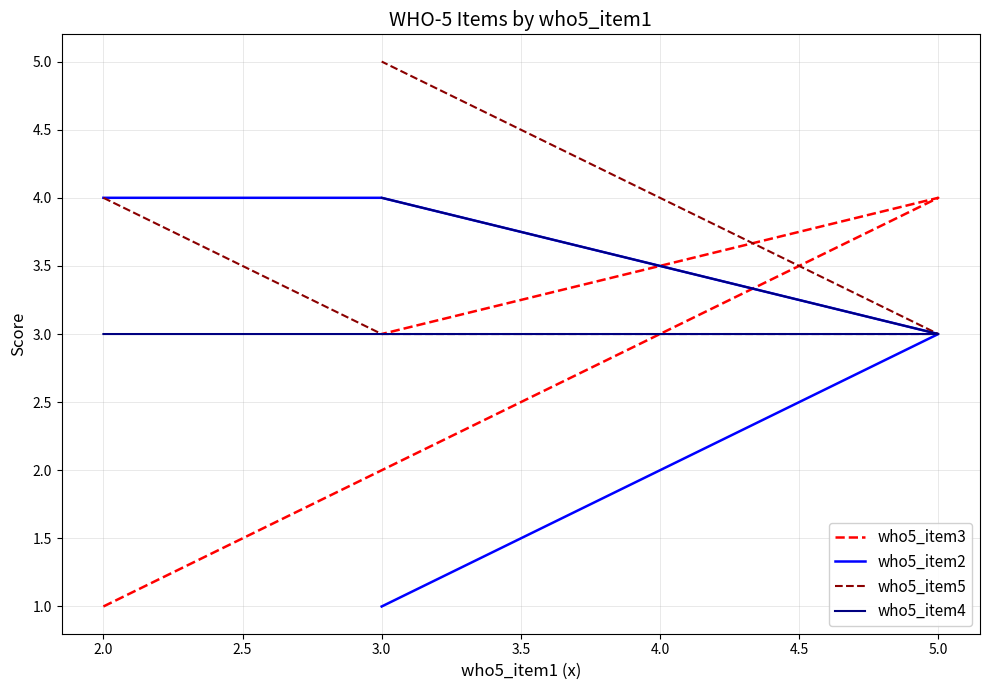

Which series has the largest total across all categories?

who5_item5